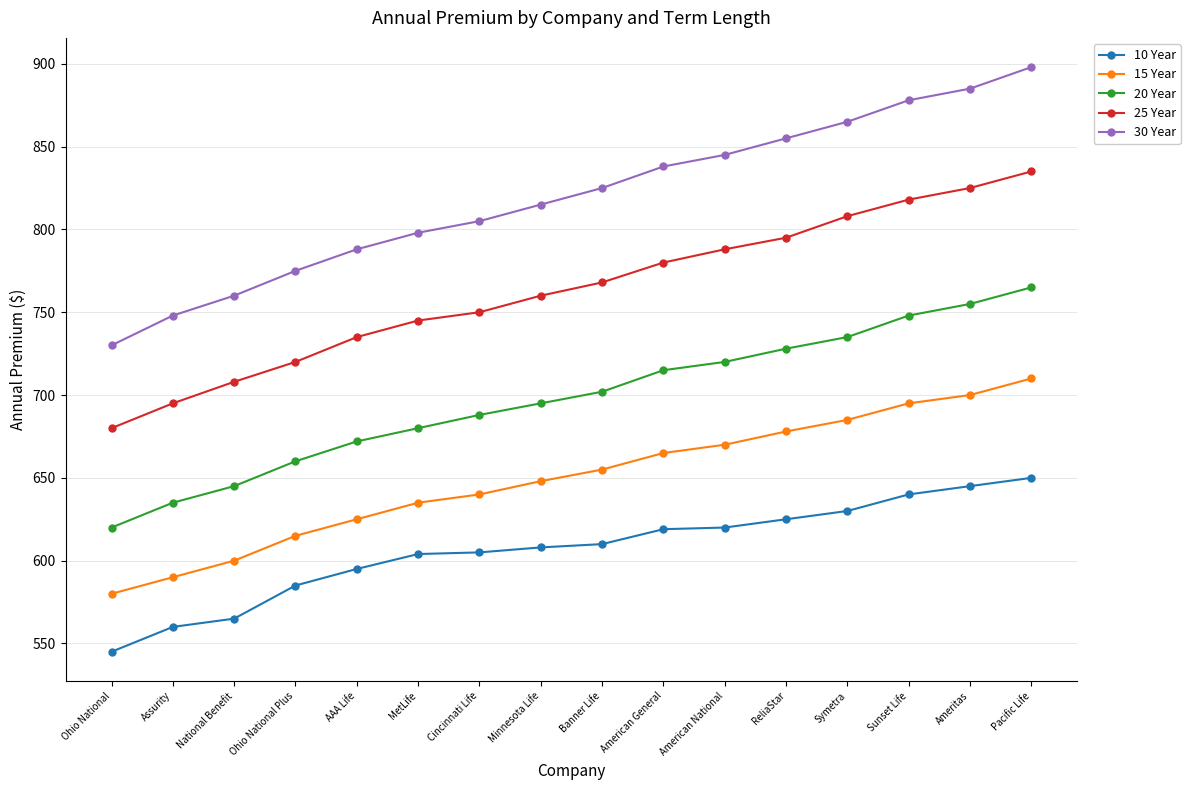

List the labels in order of 15 Year value, largest first.

Pacific Life, Ameritas, Sunset Life, Symetra, ReliaStar, American National, American General, Banner Life, Minnesota Life, Cincinnati Life, MetLife, AAA Life, Ohio National Plus, National Benefit, Assurity, Ohio National